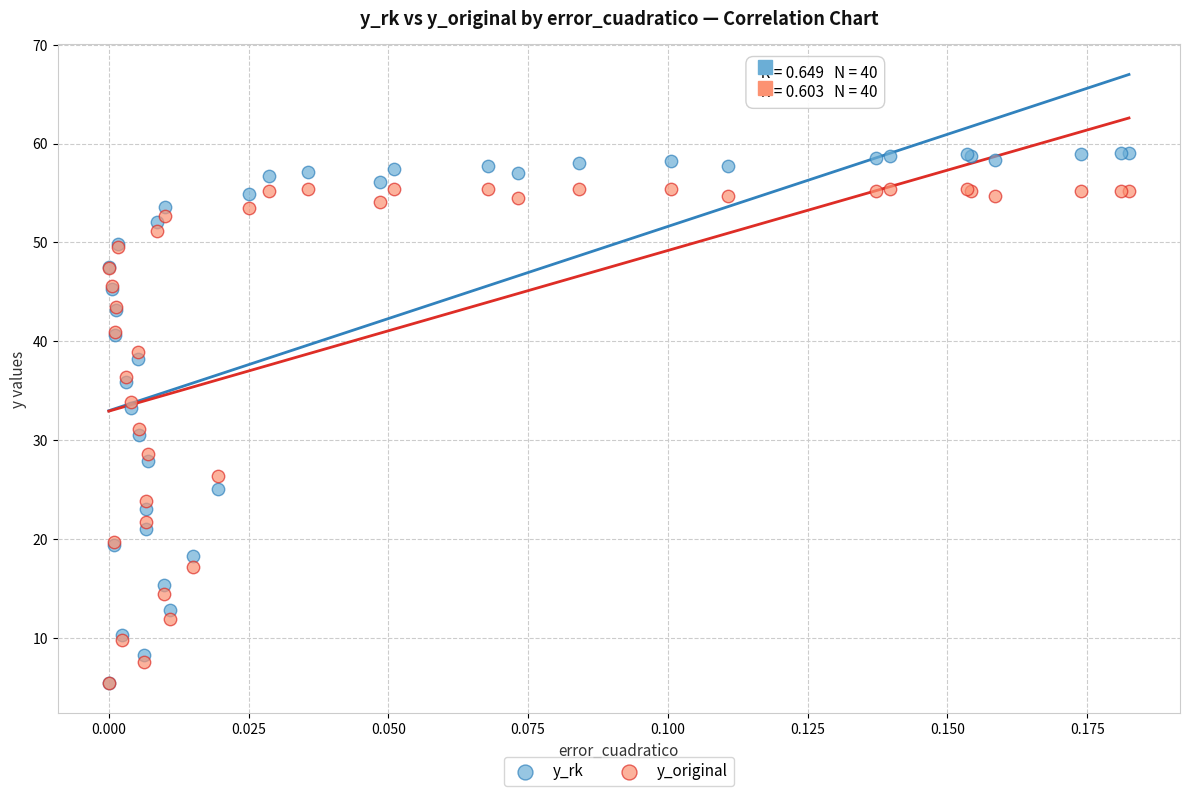

Which series has the widest spread of Y values?

y_rk